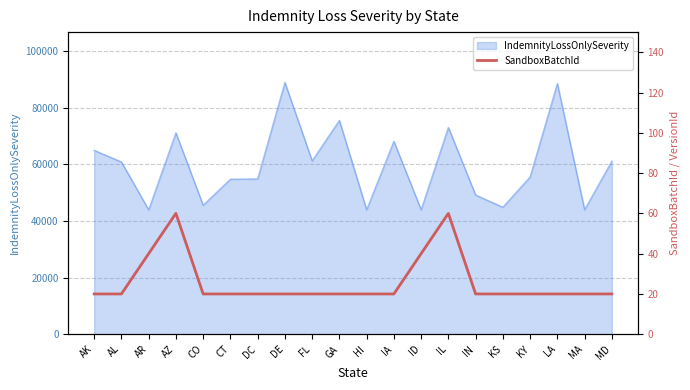

What is the label of the 8th point from the right?

ID